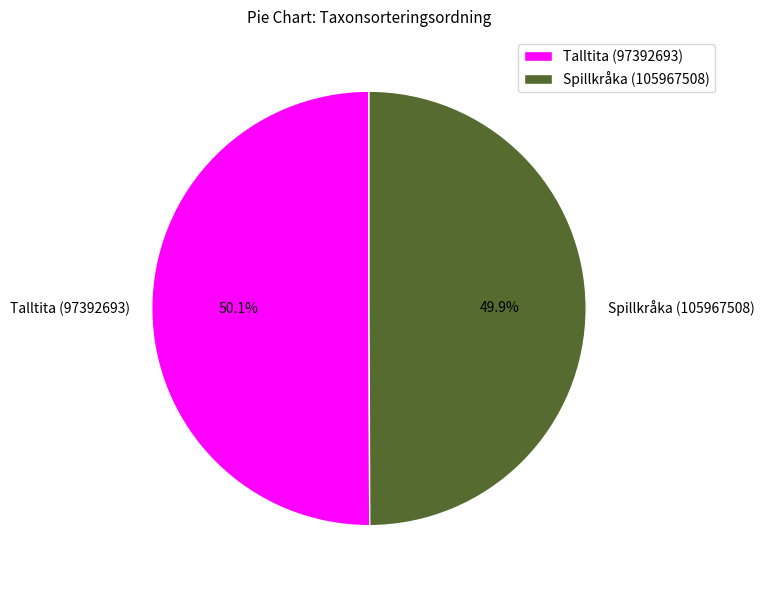

How many slices are in this pie chart?

2